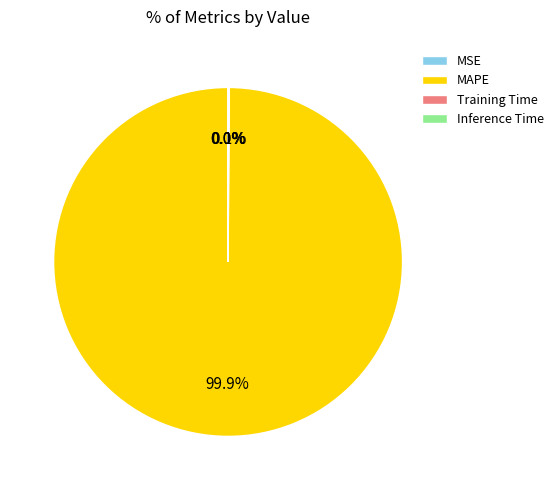

The MAPE slice represents 100% of the pie. True or false?

True